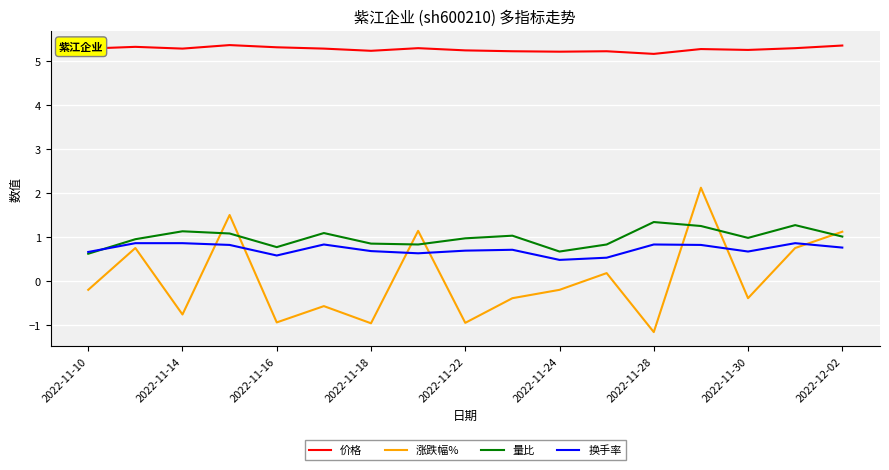

True or false: 量比 and 价格 cross at least once.

False